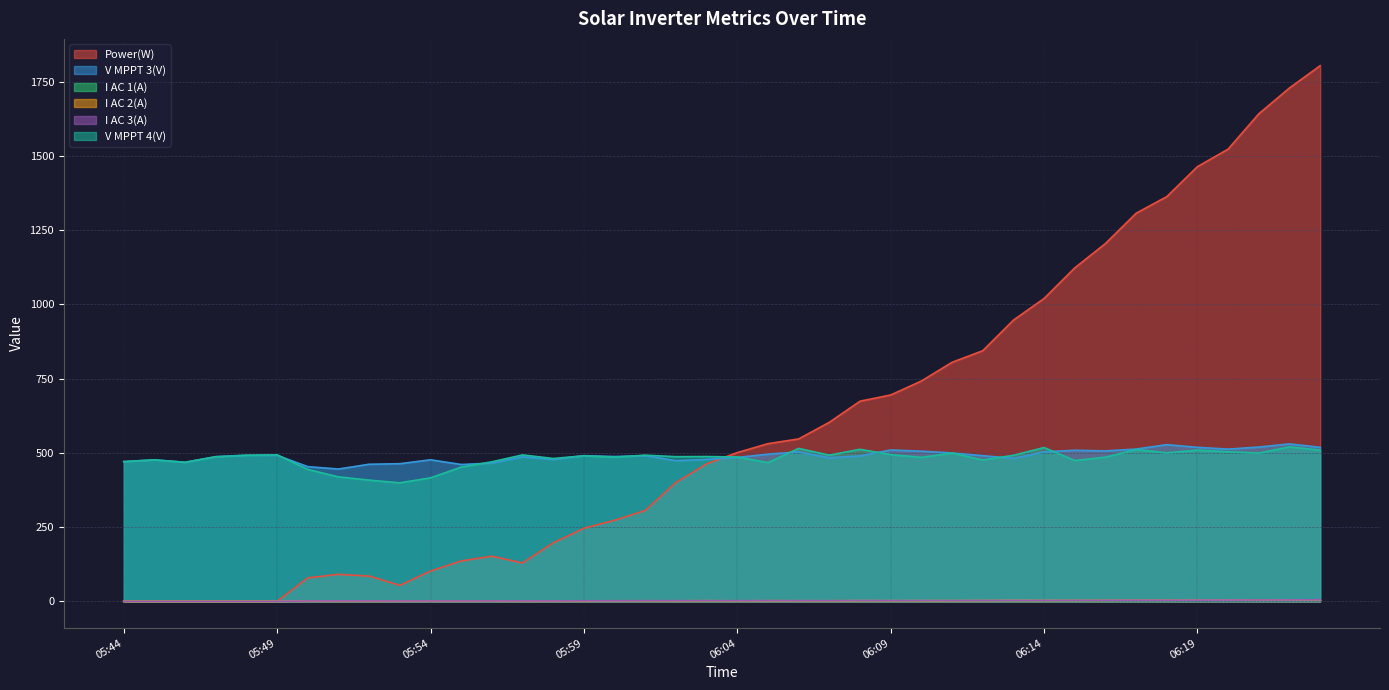

Rank the categories by V MPPT 3(V) value from highest to lowest.

06:22, 06:18, 06:21, 06:19, 06:23, 06:17, 06:20, 06:09, 06:15, 06:16, 06:10, 06:14, 06:06, 06:11, 06:05, 05:48, 05:49, 05:59, 06:01, 06:12, 06:08, 06:00, 05:47, 05:57, 06:04, 06:07, 06:13, 06:03, 05:58, 05:54, 05:45, 06:02, 05:44, 05:46, 05:56, 05:53, 05:52, 05:55, 05:50, 05:51